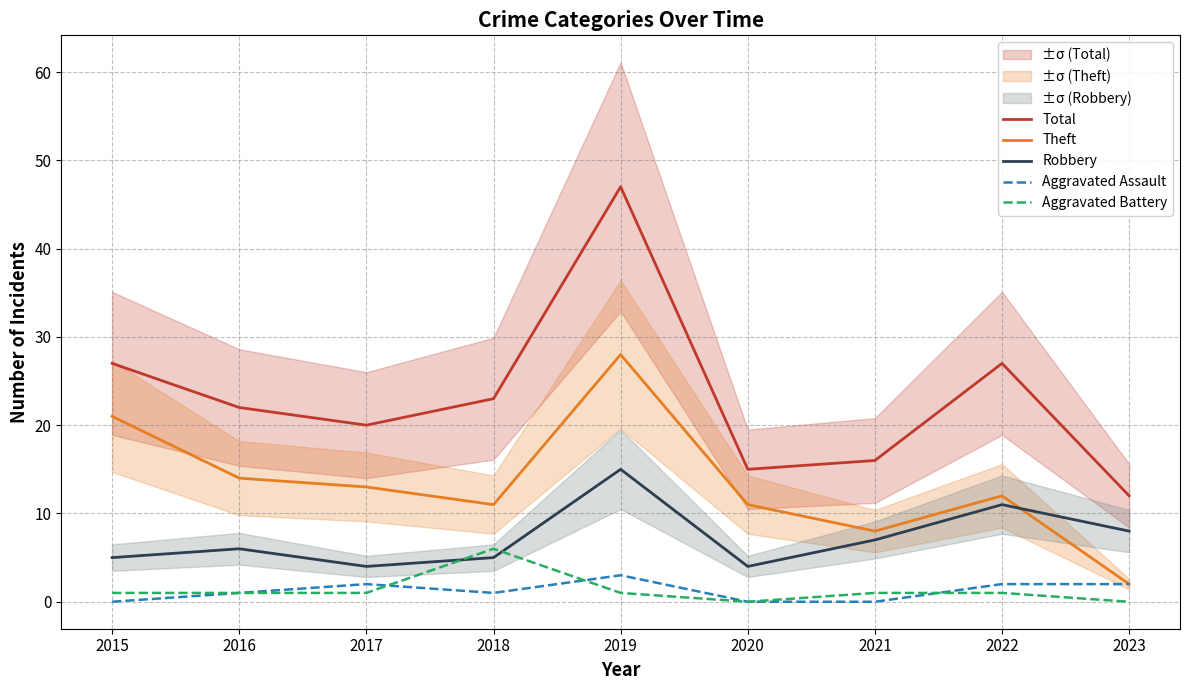

What is the sum of all Theft values?

120